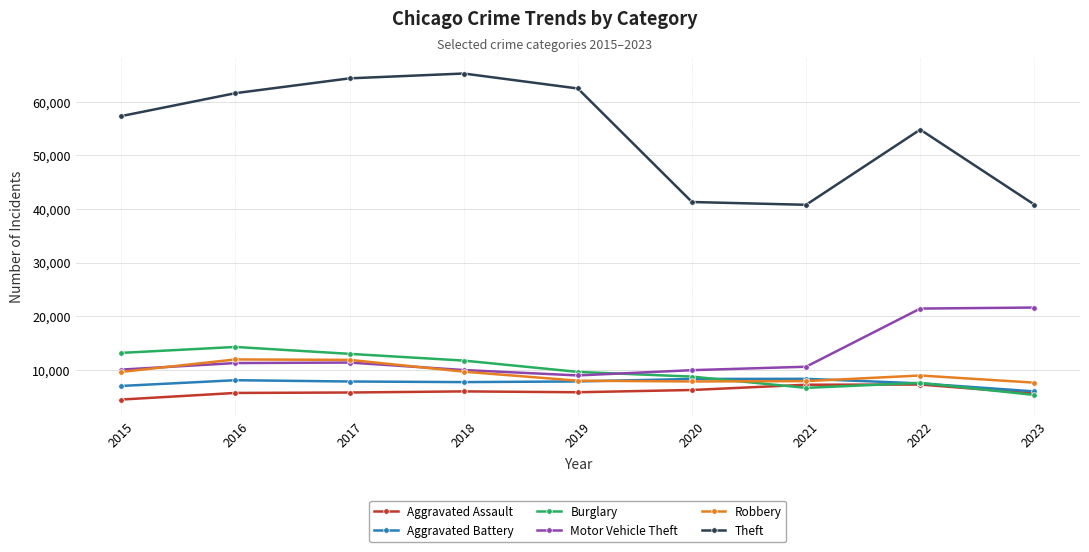

Count the number of categories in the chart.

9